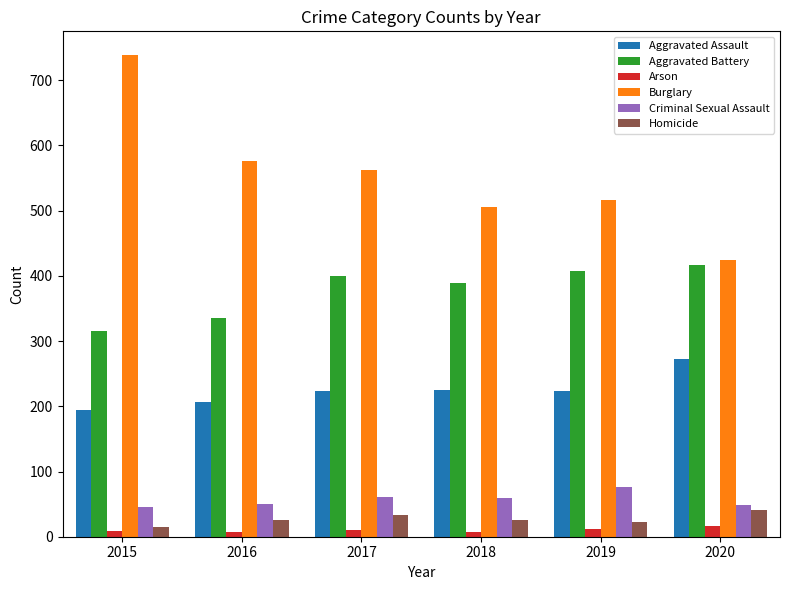

What are all the series names shown in the legend?

Aggravated Assault, Aggravated Battery, Arson, Burglary, Criminal Sexual Assault, Homicide